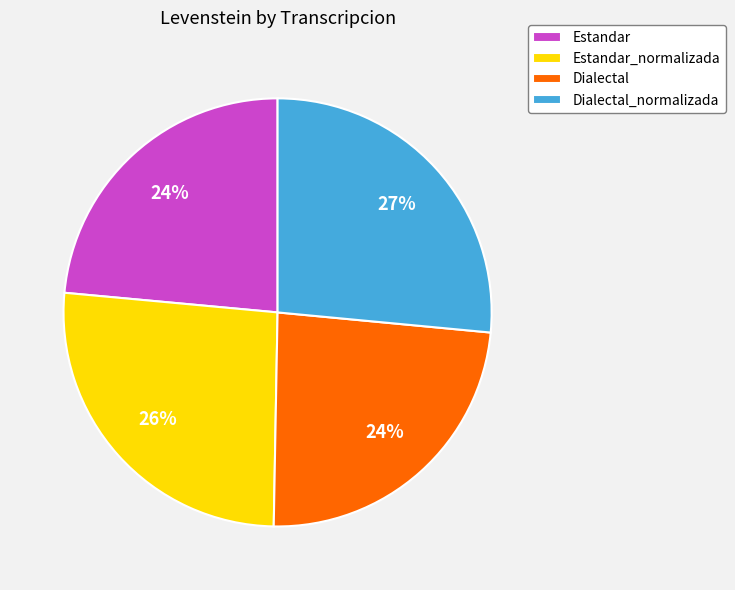

To the nearest percent, what is the average slice percentage?

25%